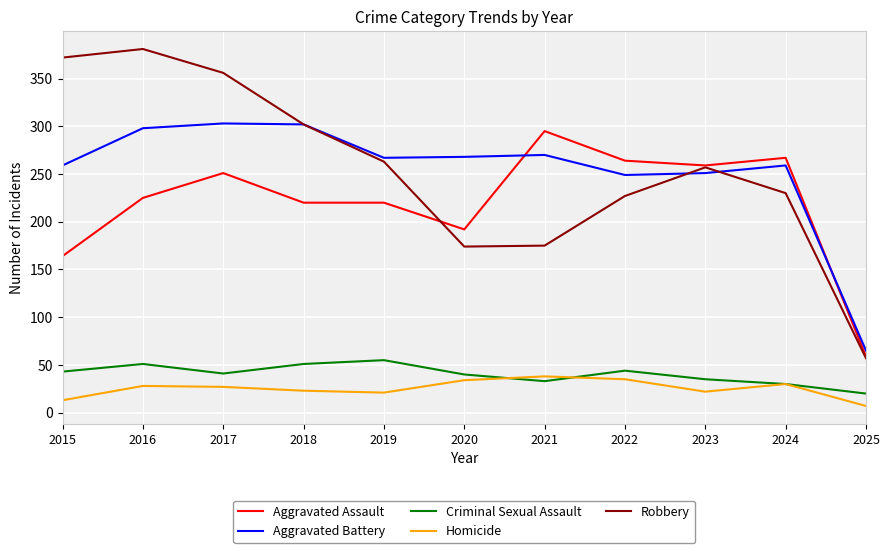

True or false: Robbery has a value of 308 at 2021.

False